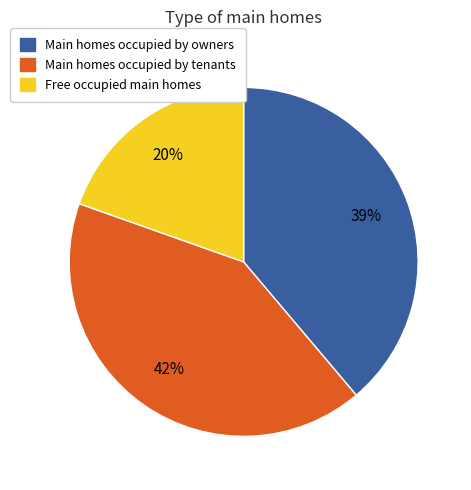

Count the number of slices in the pie.

3